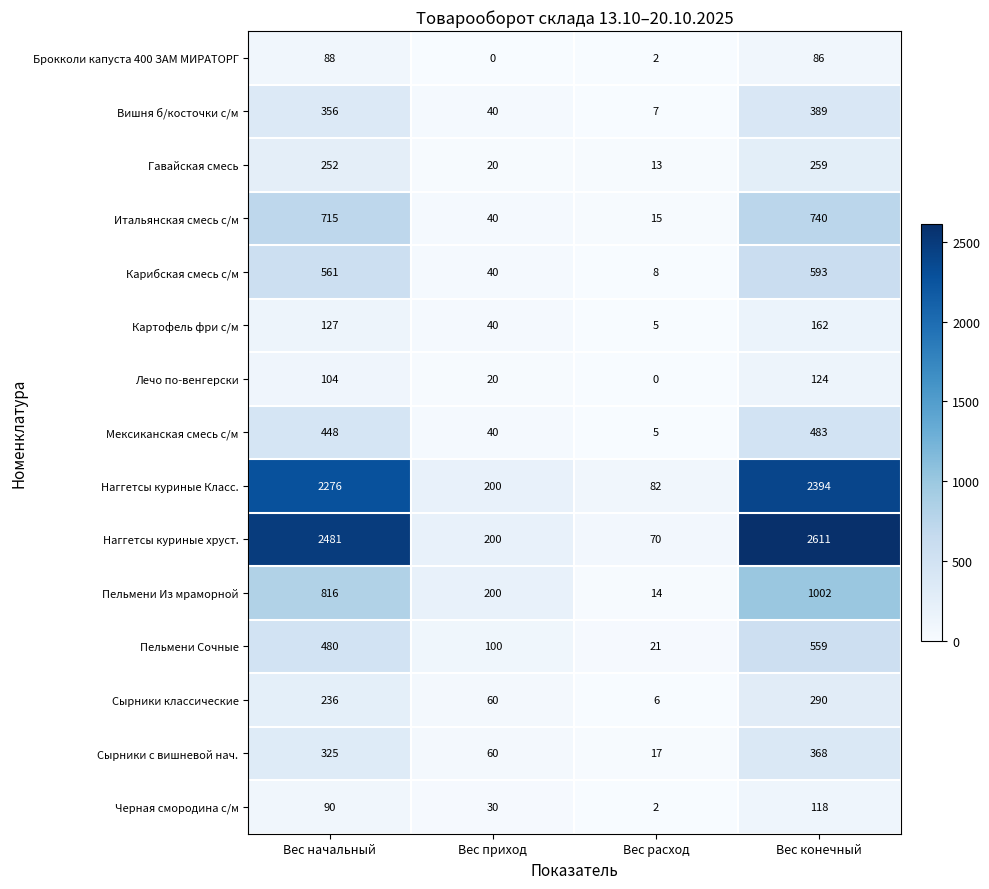

What value does the Сырники классические series have at Вес приход?

60